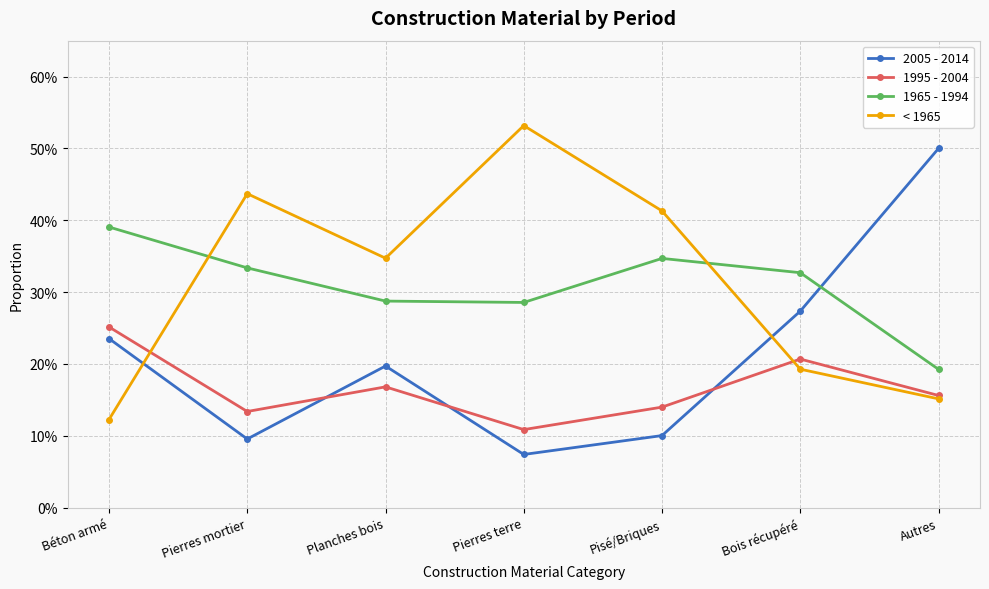

What is the sum of the < 1965 values at Béton armé and Pierres mortier?

0.6